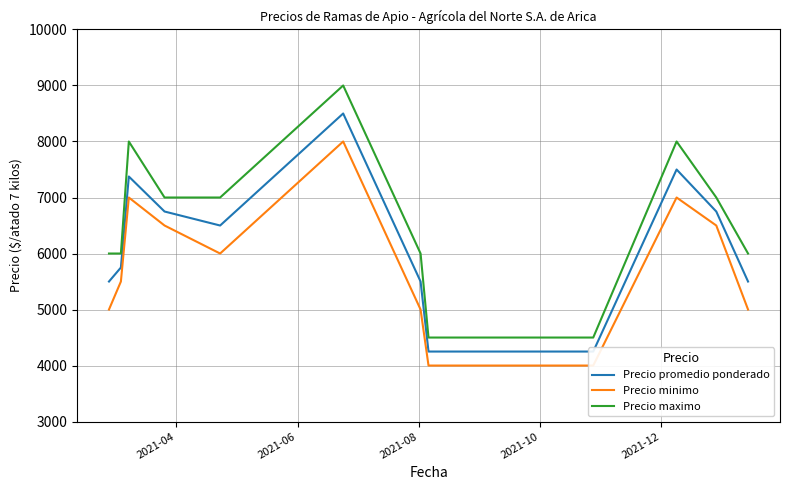

What is the highest value of the Precio maximo series?

9000